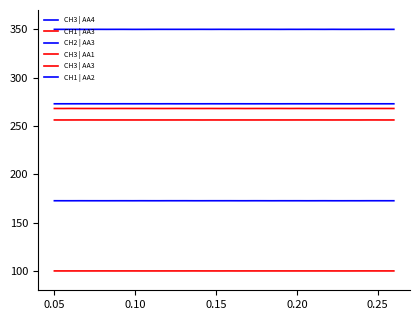

How many lines are shown in the chart?

6